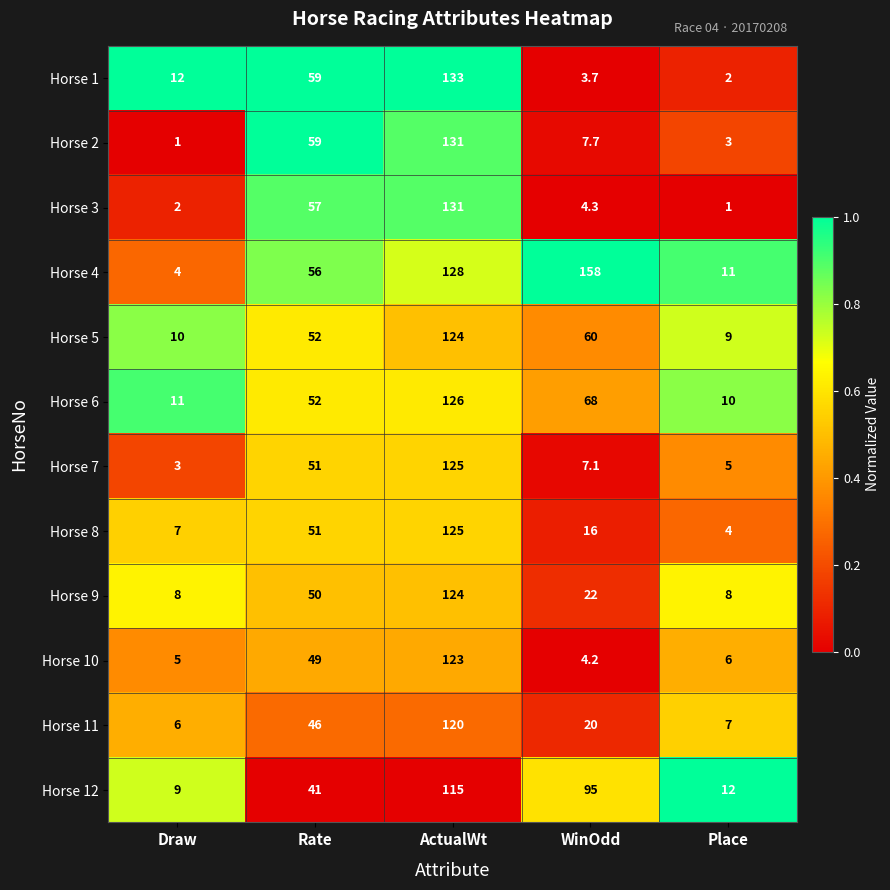

At Draw, list the series in order from smallest to largest.

Horse 2, Horse 3, Horse 7, Horse 4, Horse 10, Horse 11, Horse 8, Horse 9, Horse 12, Horse 5, Horse 6, Horse 1